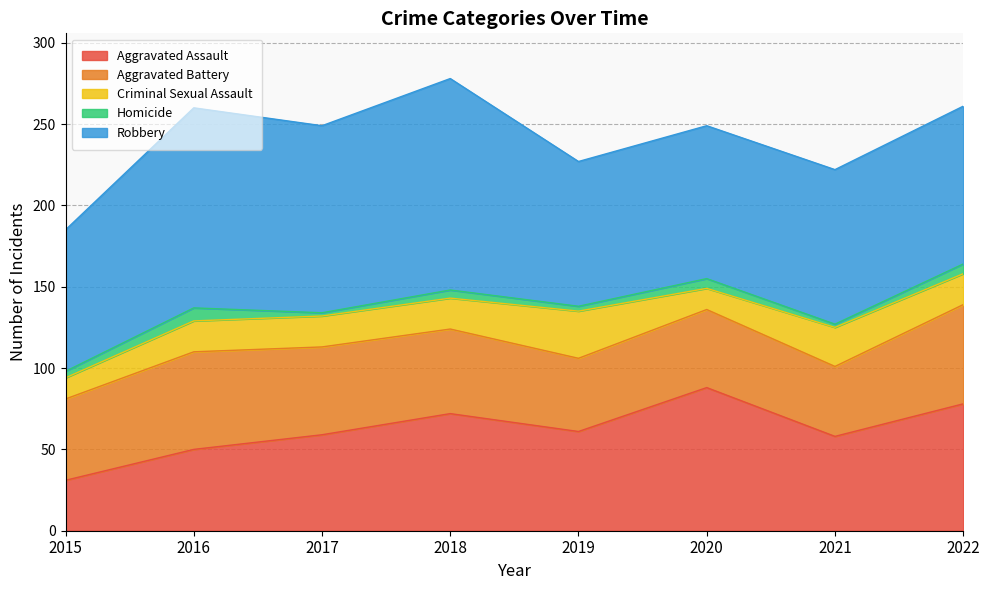

At which category does the chart reach its minimum across all series?

2017